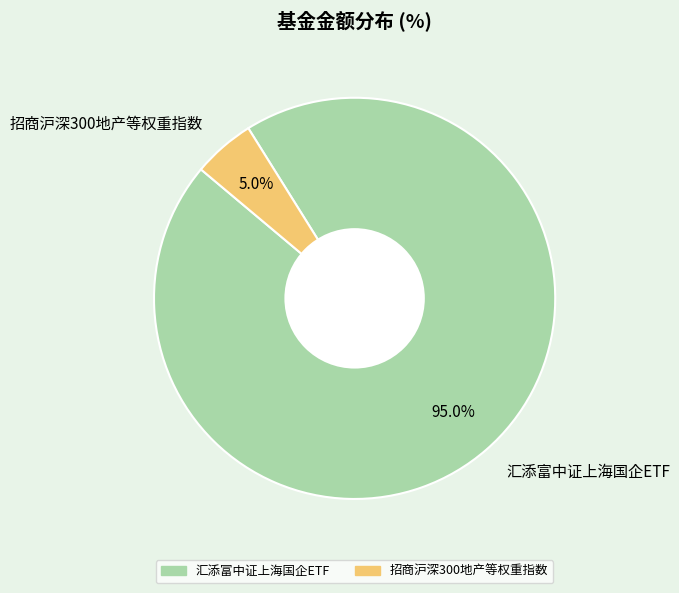

Which slice represents more than half of the pie?

汇添富中证上海国企ETF